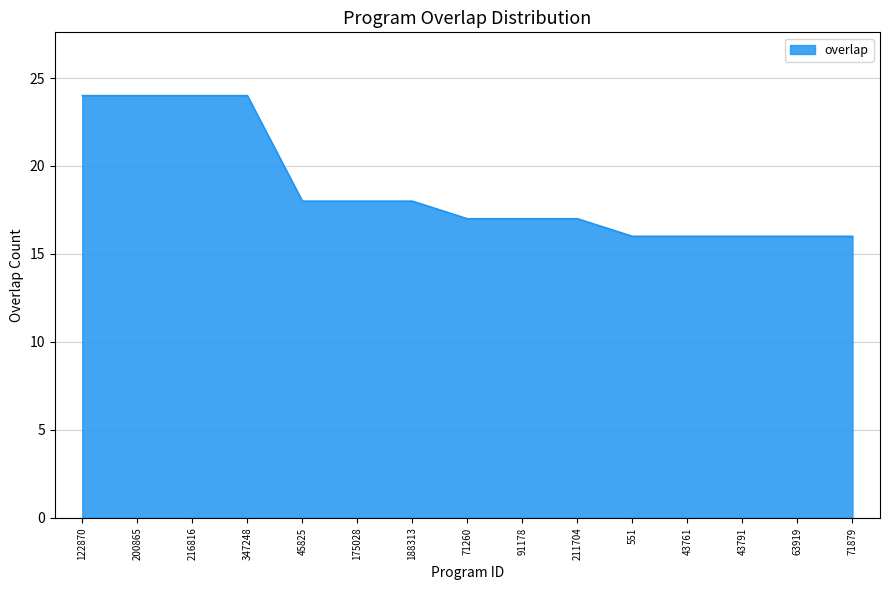

What position from the left is 45825?

5